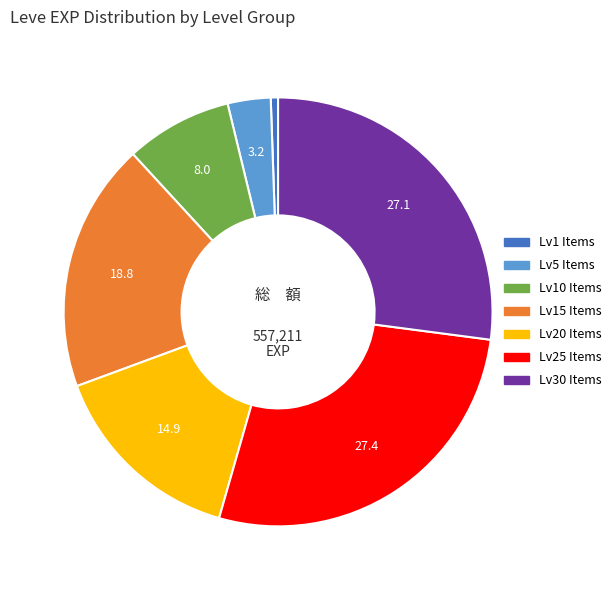

Is there a majority slice in this chart?

No